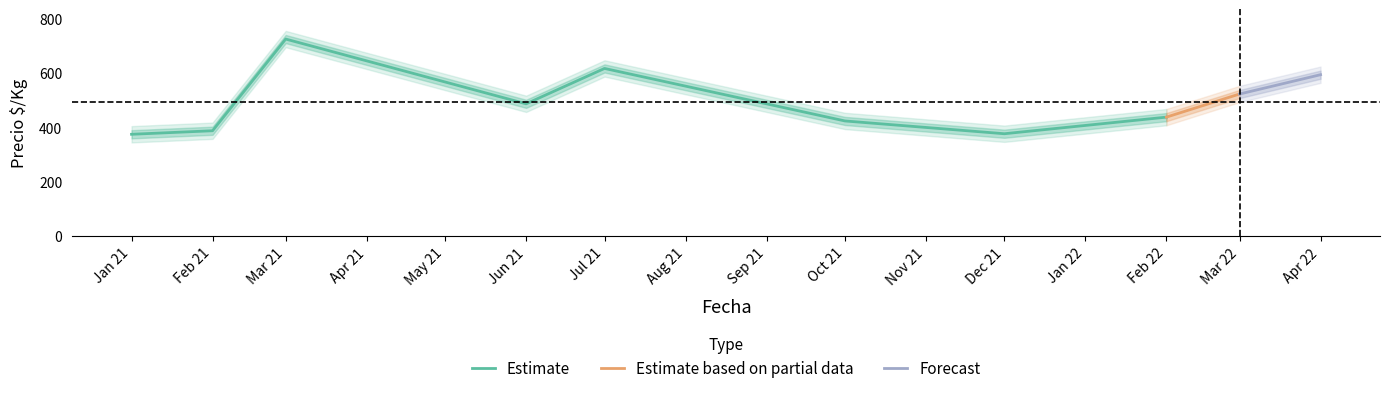

Does the chart have visible grid lines?

No